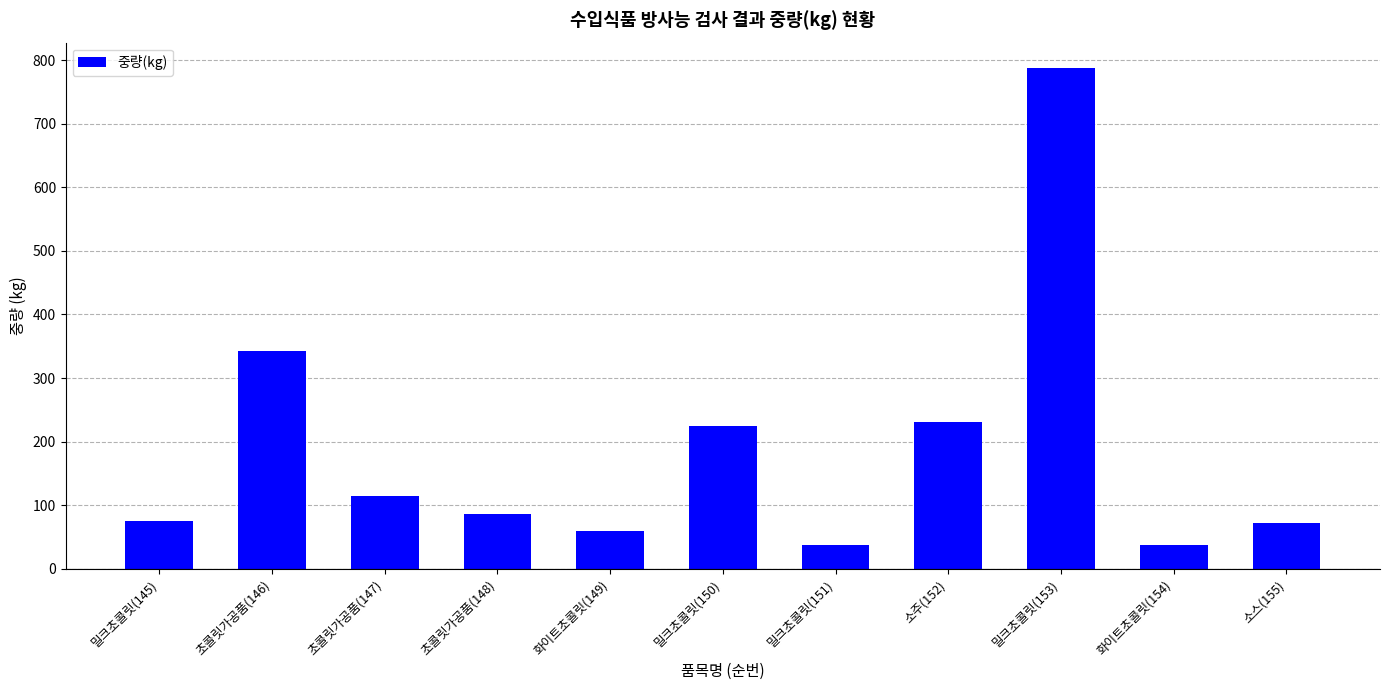

Are the bars horizontal?

No